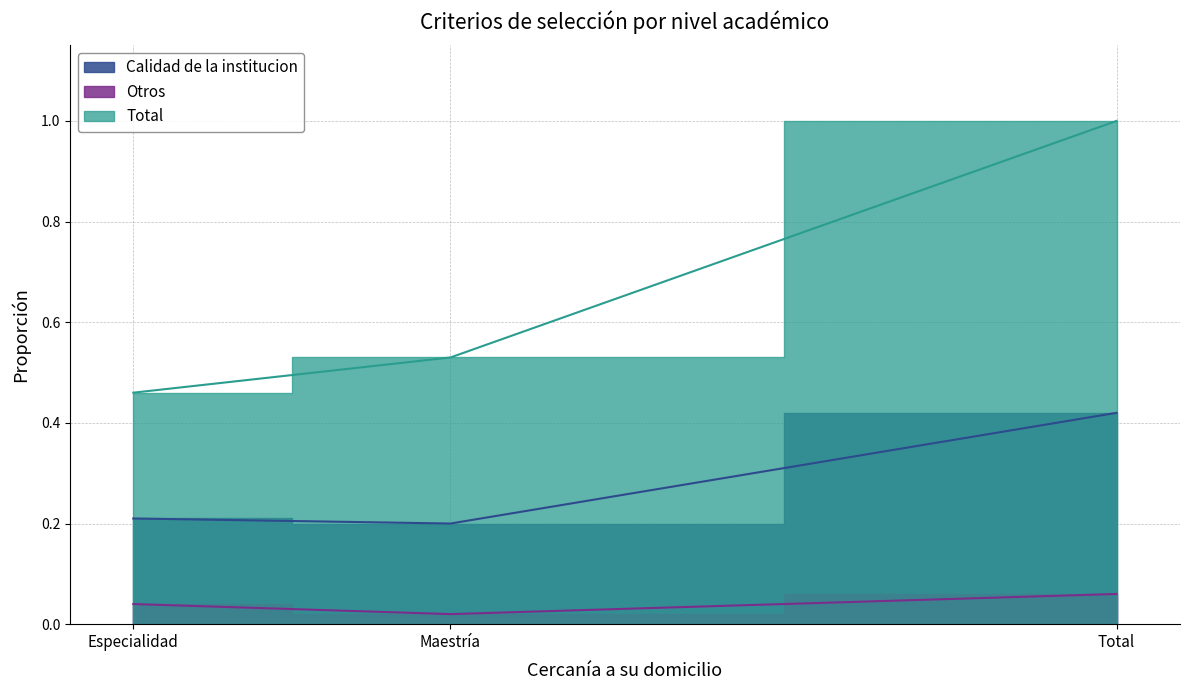

What position from the left is Total?

3